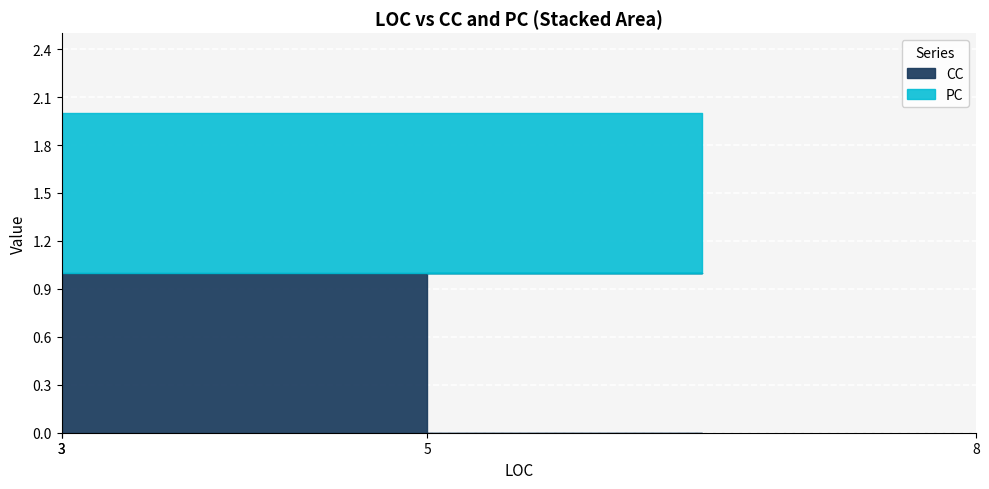

At how many categories does at least one series exceed 0?

4